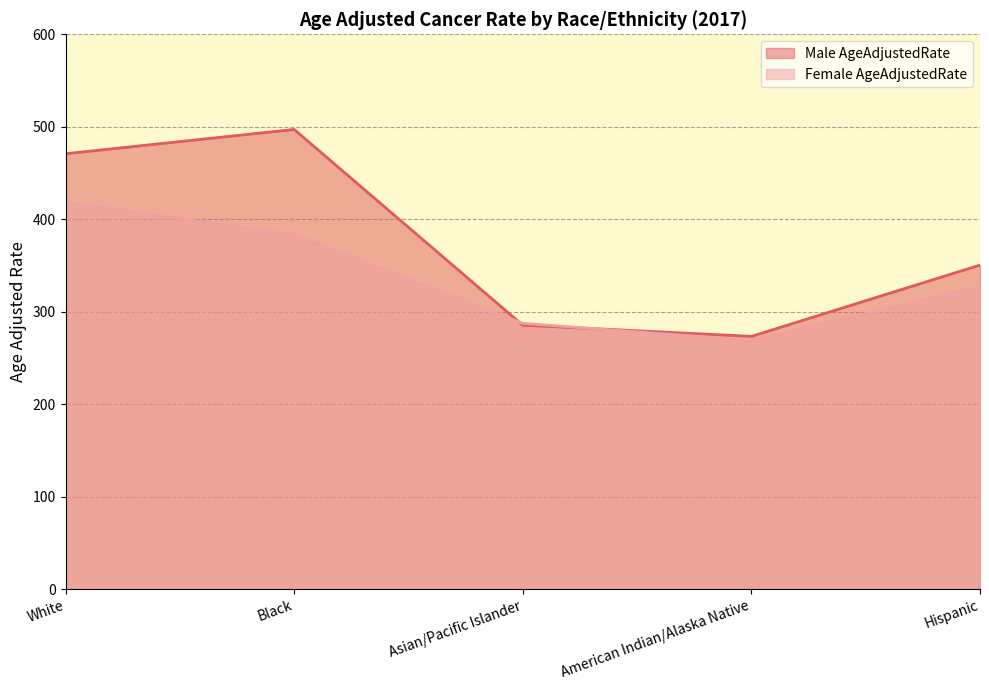

Reading right to left, what are all the values shown in this chart?

Male AgeAdjustedRate: 350.4	273.3	285.4	497.1	470.8
Female AgeAdjustedRate: 326.9	268.9	287.4	383.2	418.3